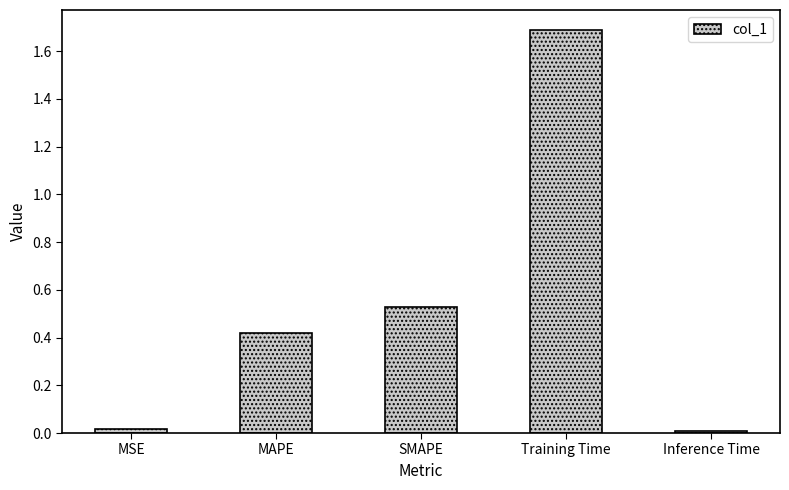

What is the label of the 1st bar from the right?

Inference Time